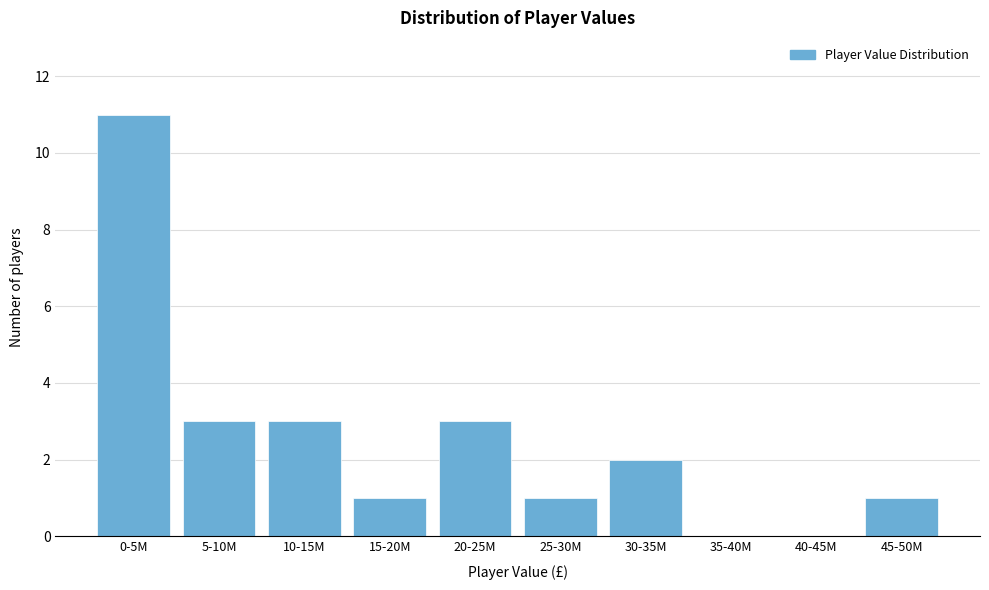

Reading right to left, extract all data points from this chart.

45-50M=1	40-45M=0	35-40M=0	30-35M=2	25-30M=1	20-25M=3	15-20M=1	10-15M=3	5-10M=3	0-5M=11